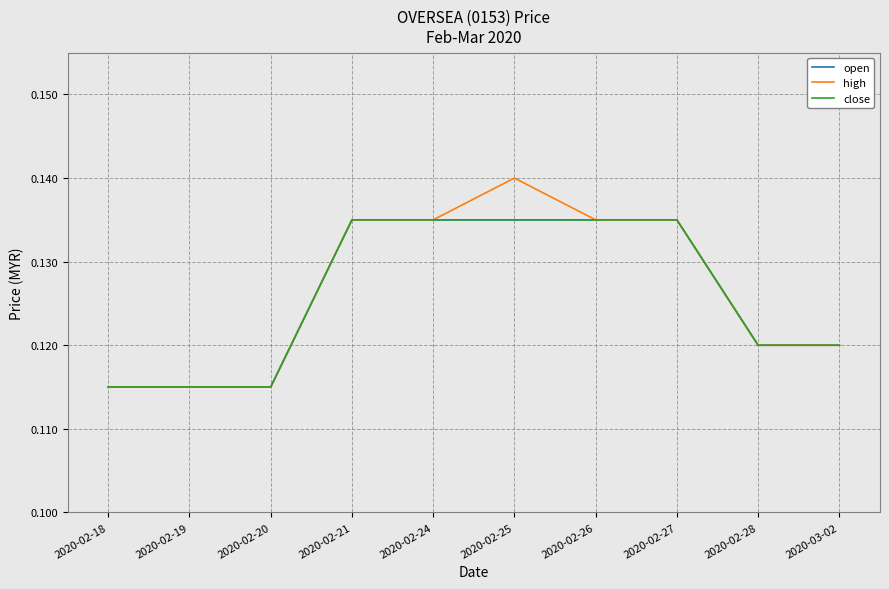

Which series changed the most between 2020-02-18 and 2020-02-27?

open